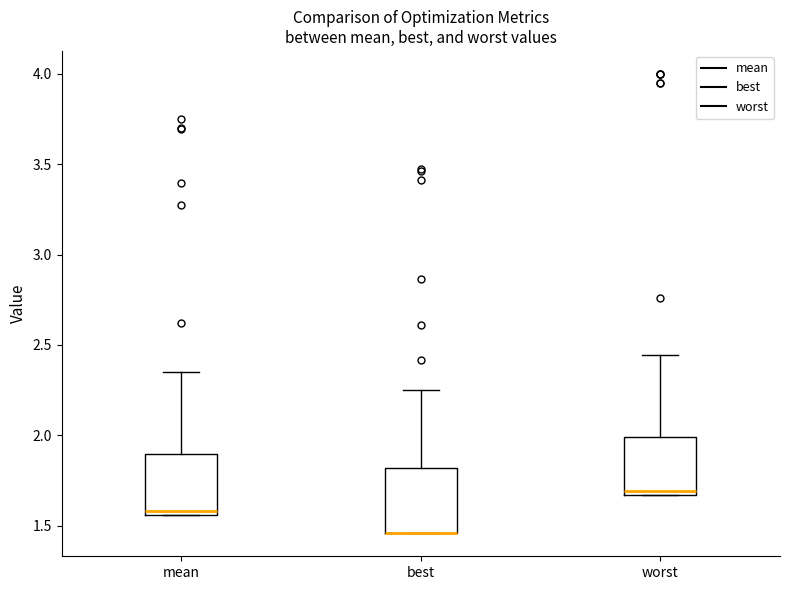

Reading left to right, read every box against the y-axis: the position of its median line, the range the box covers, and the ends of its whiskers. The values are not printed on the chart, so give them approximately, as read against the axis.

mean: median 1.60, box 1.55 to 1.90, whiskers 1.55 to 2.35
best: median 1.45 (drawn on the box's lower edge), box 1.45 to 1.80, whiskers 1.45 to 2.25
worst: median 1.70, box 1.65 to 2.00, whiskers 1.65 to 2.45